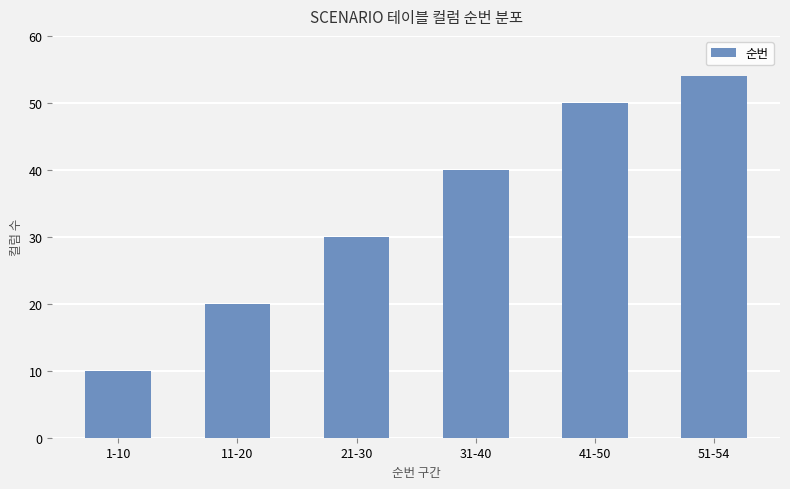

How many categories are shown in the chart?

6